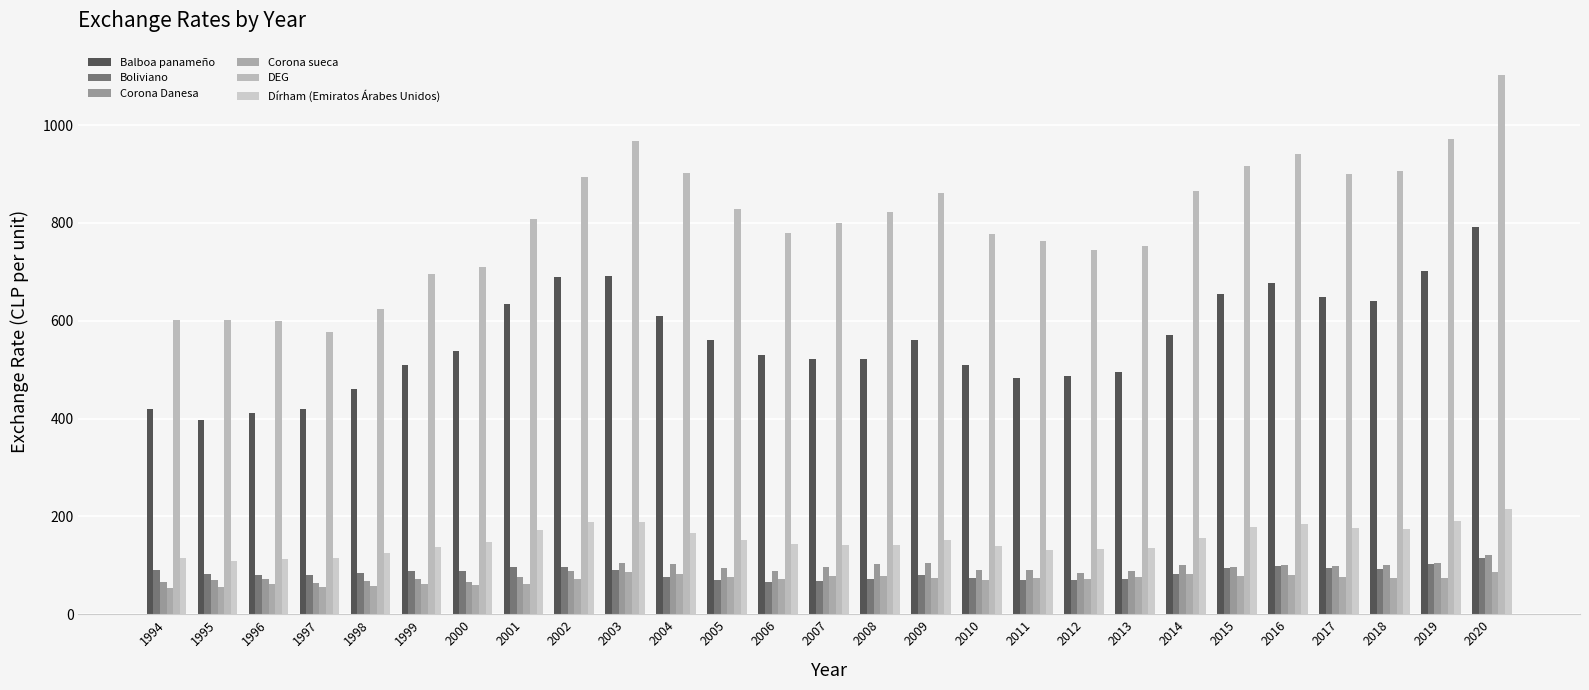

What is the maximum value shown in the chart?

1102.8